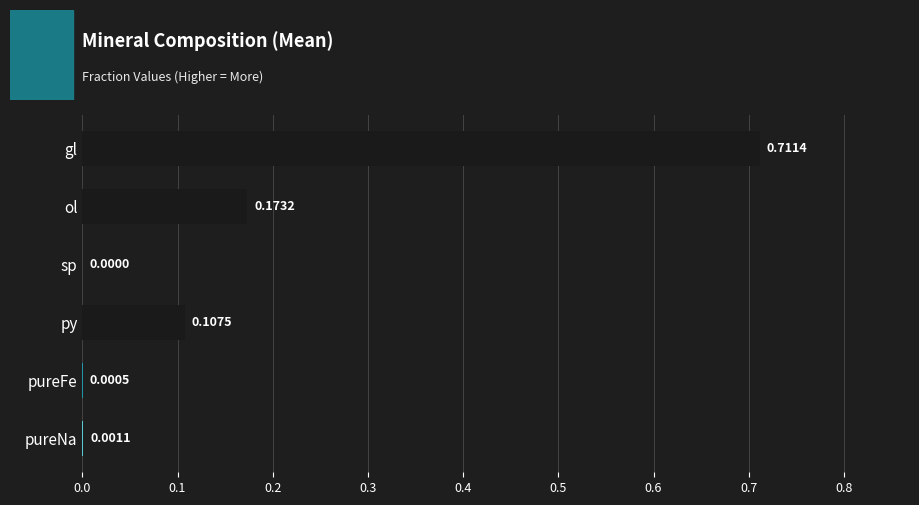

Which has a higher value, py or gl?

gl